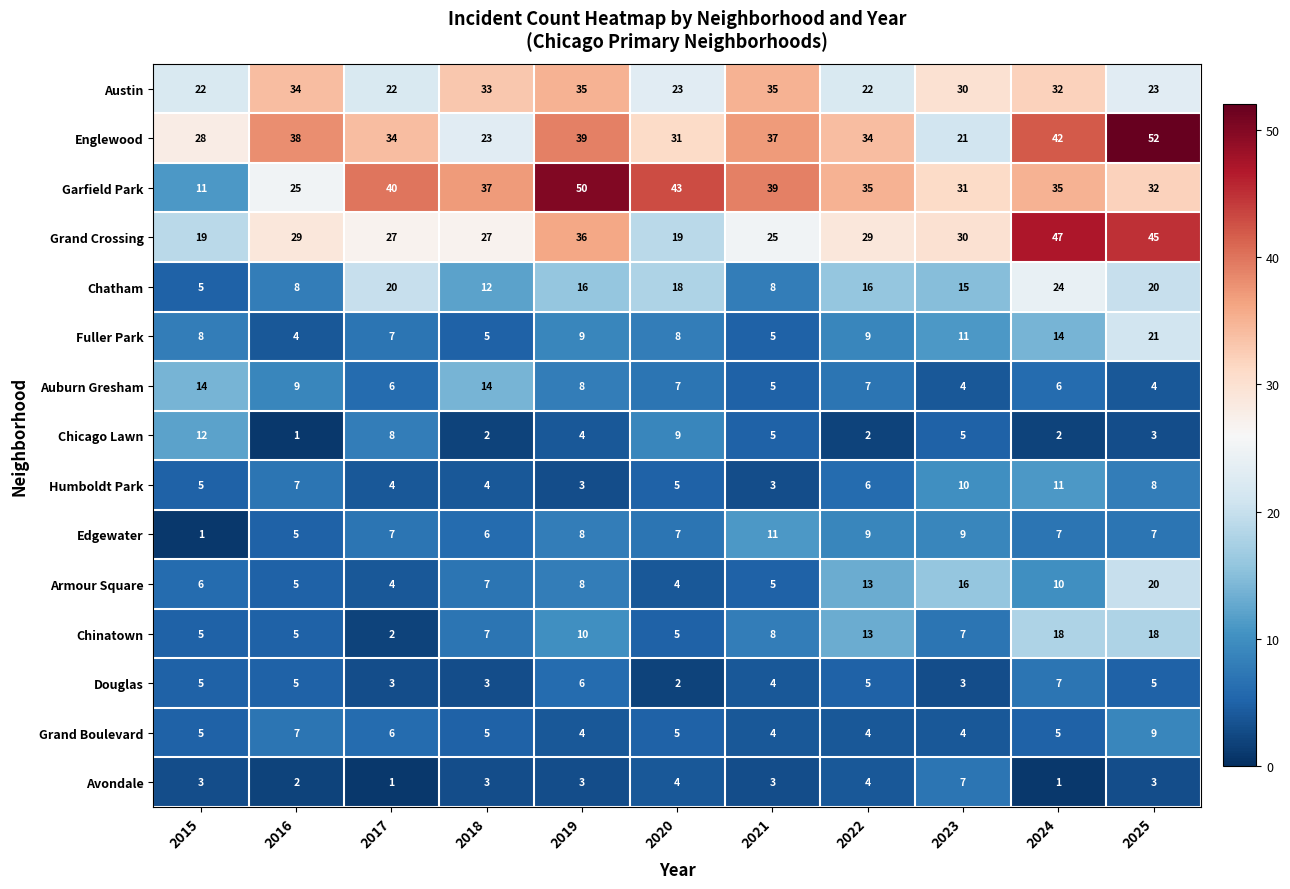

At which label is Douglas closest to 4?

2021